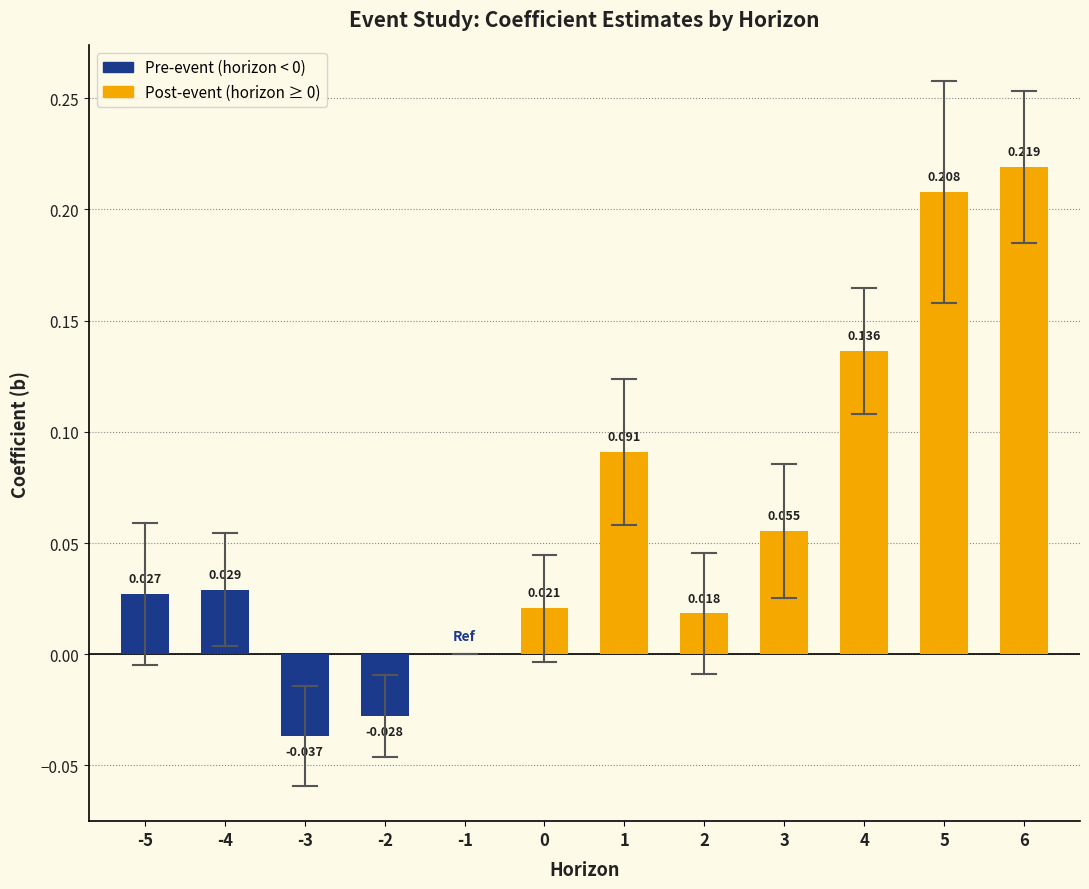

List the labels in order of value, largest first.

6, 5, 4, 1, 3, -4, -5, 0, 2, -1, -2, -3